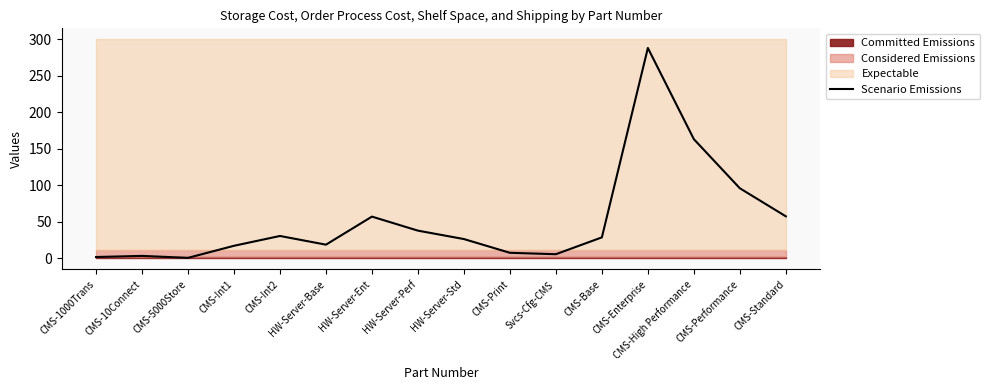

What is the label of the 7th point from the right?

CMS-Print